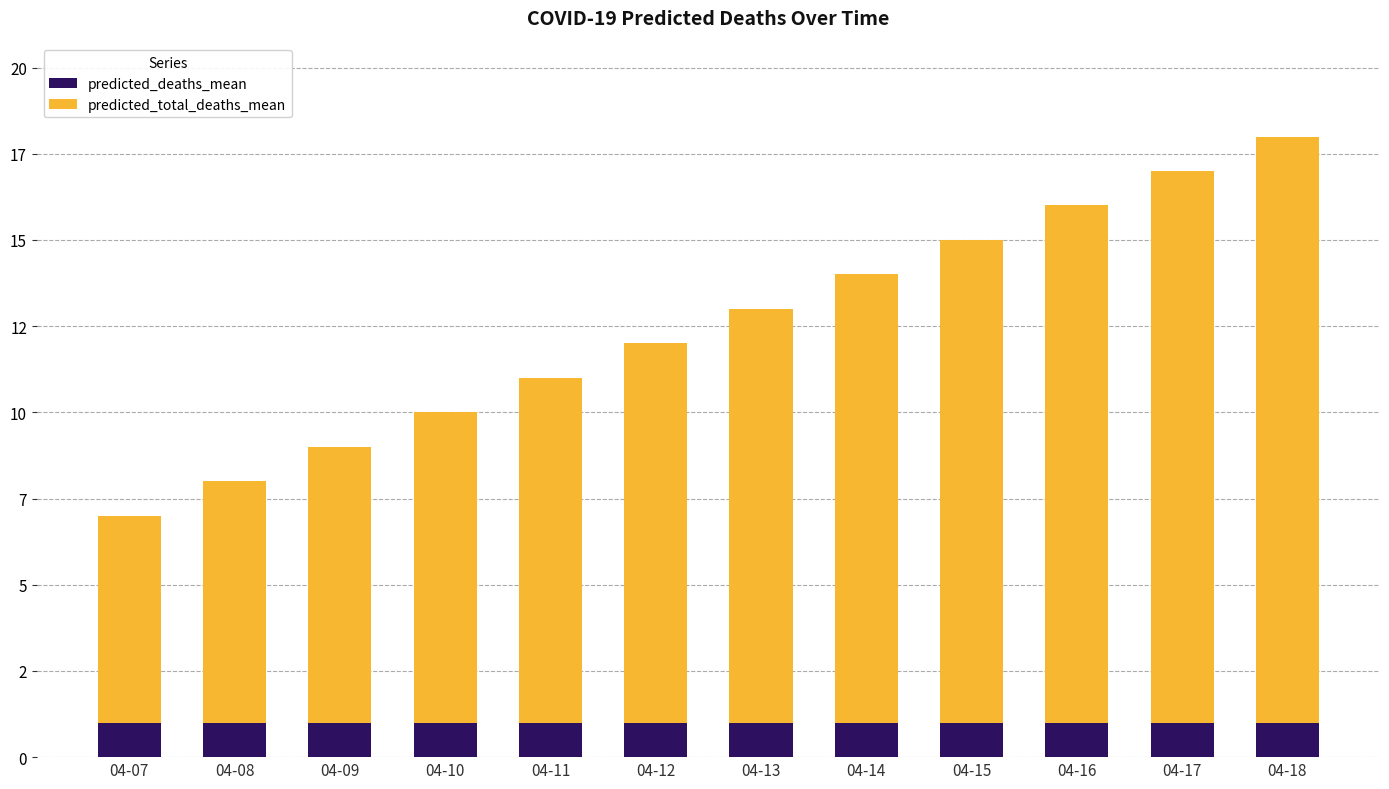

What is the approximate value of predicted_deaths_mean at 04-07?

1